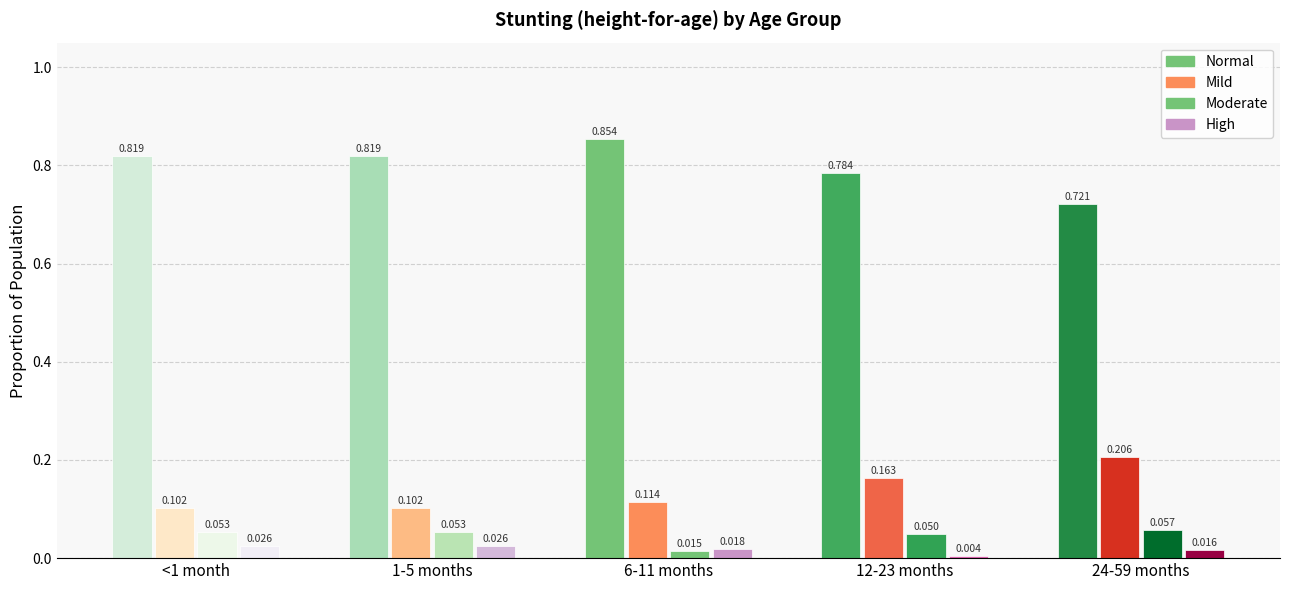

What are all the series names shown in the legend?

Normal, Mild, Moderate, High